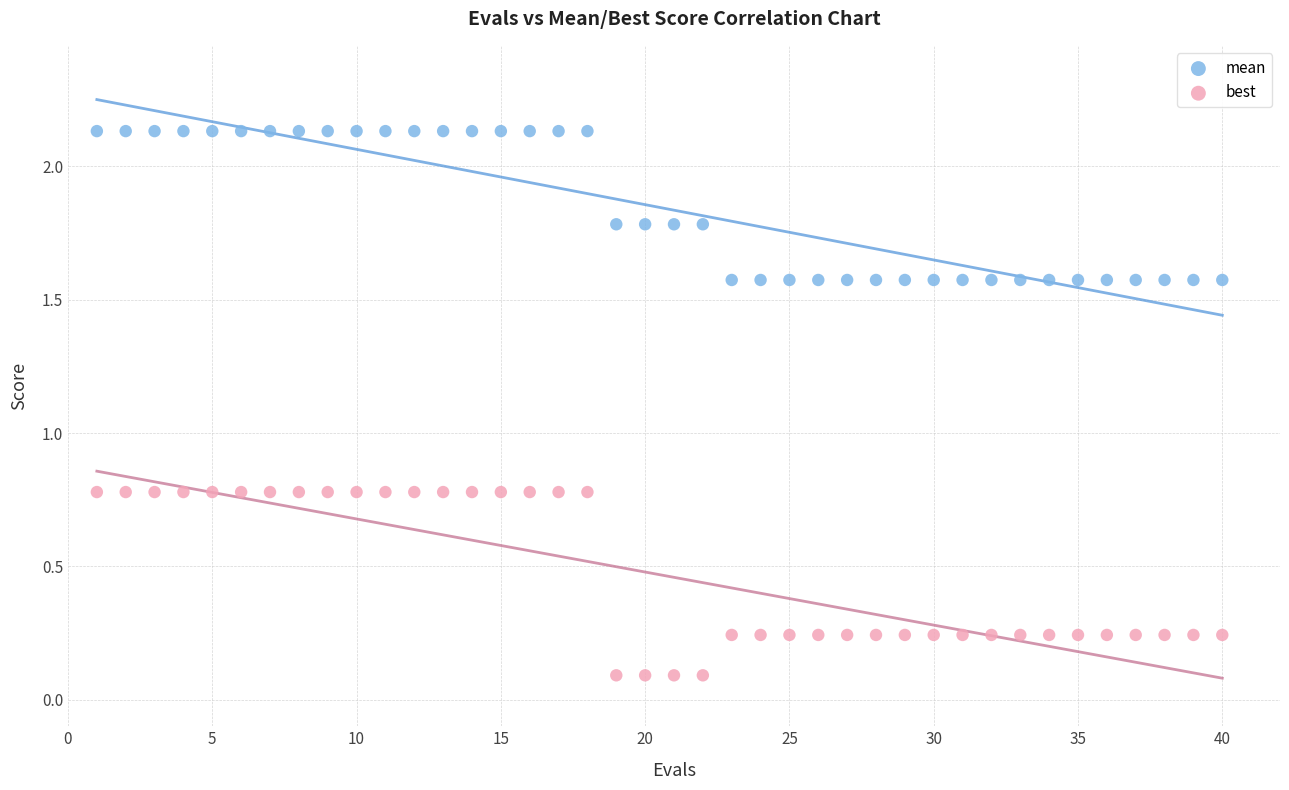

Which series has the largest Y range (max minus min)?

best